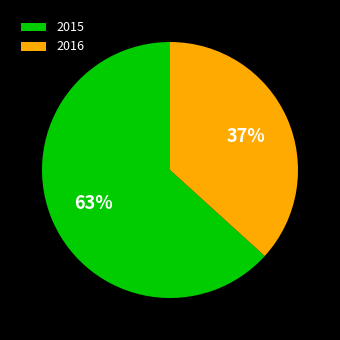

The 2015 slice represents 58% of the pie. True or false?

False